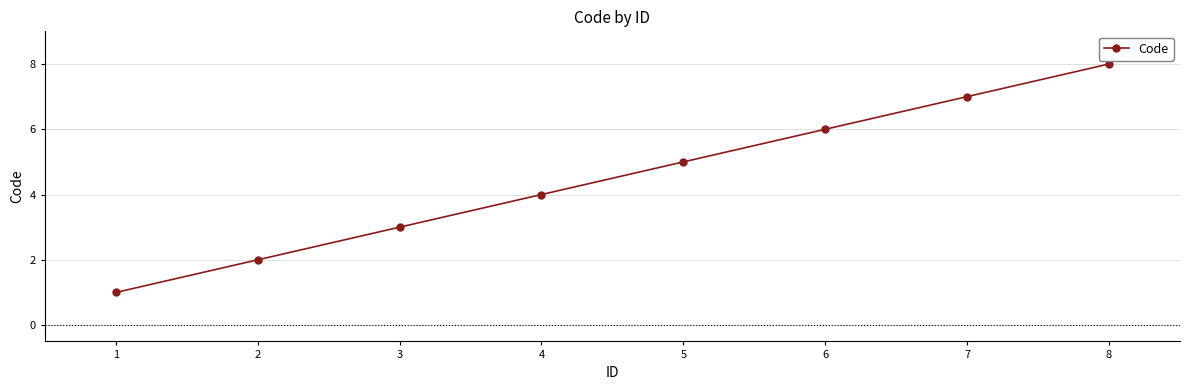

How many lines are shown in the chart?

1